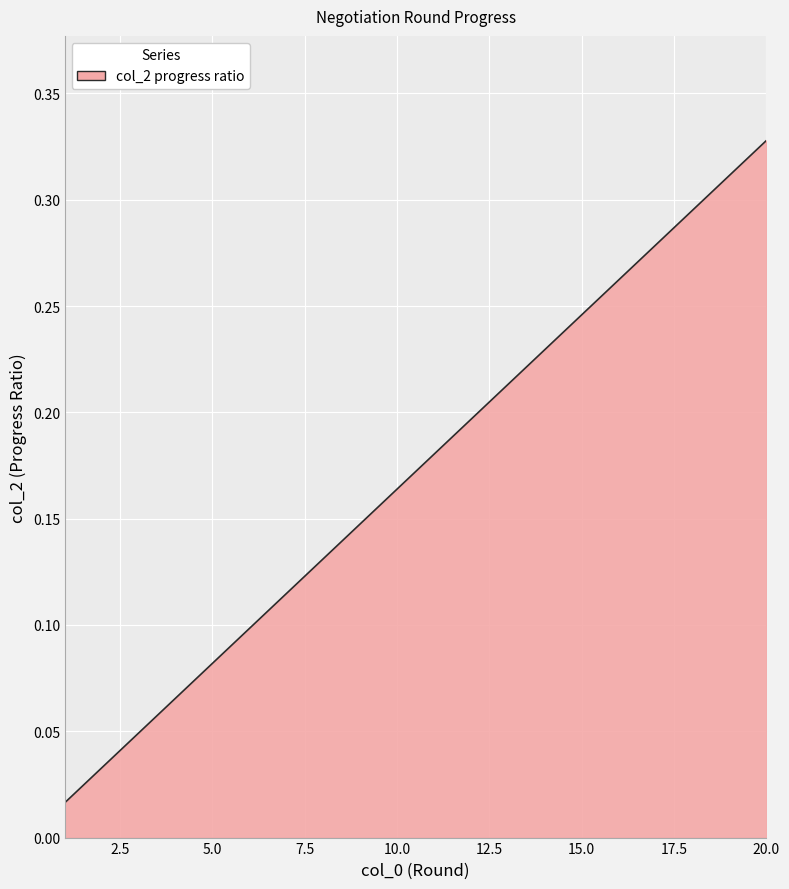

List the labels in order of value, largest first.

20, 19, 18, 17, 16, 15, 14, 13, 12, 11, 10, 9, 8, 7, 6, 5, 4, 3, 2, 1